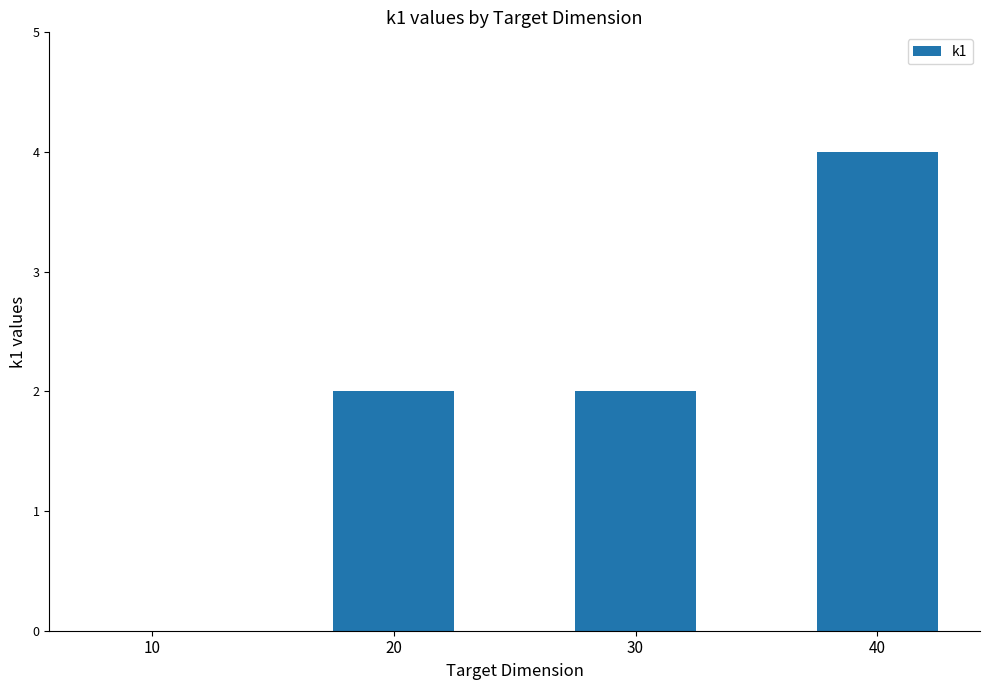

Is it true that the value at 20 is 2?

True